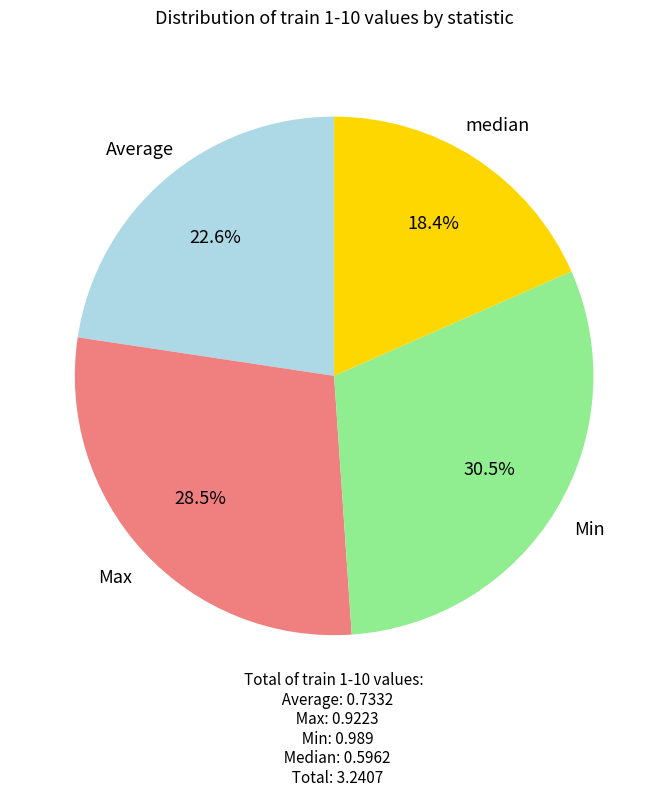

To the nearest percent, what is the combined percentage of Max and Min?

59%